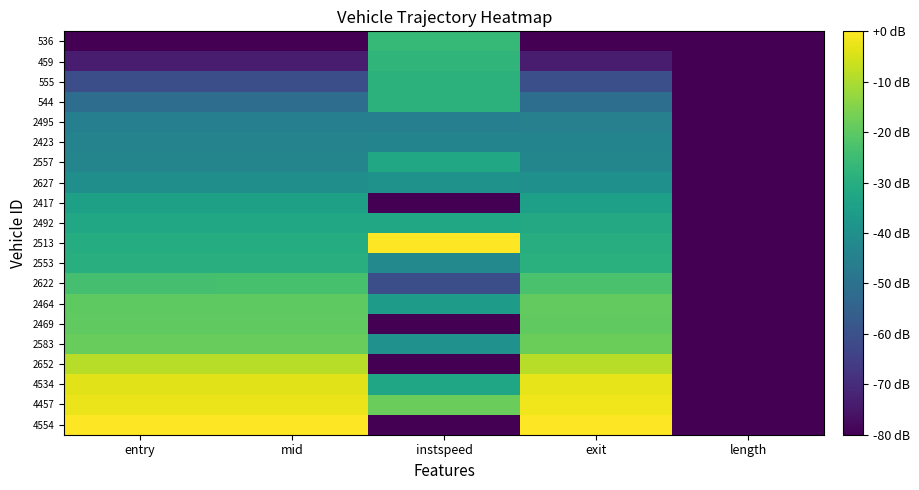

At which category is the sum across all series the highest?

exit